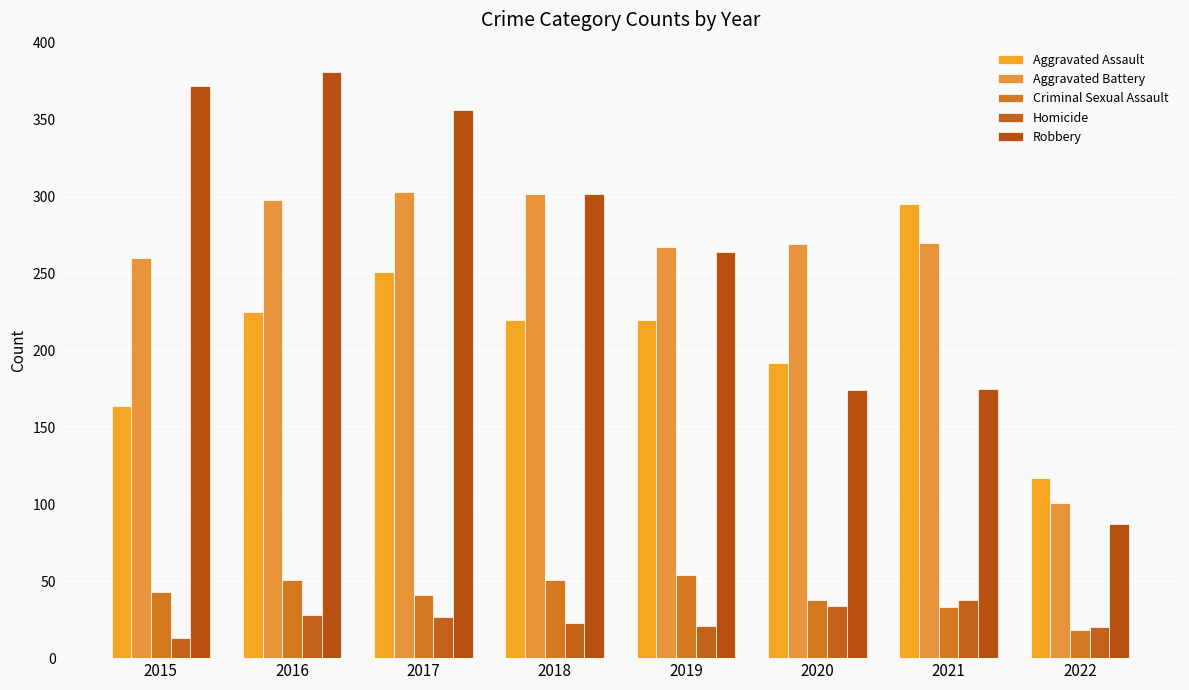

What is the approximate value of Homicide at 2020, to the nearest 10?

30